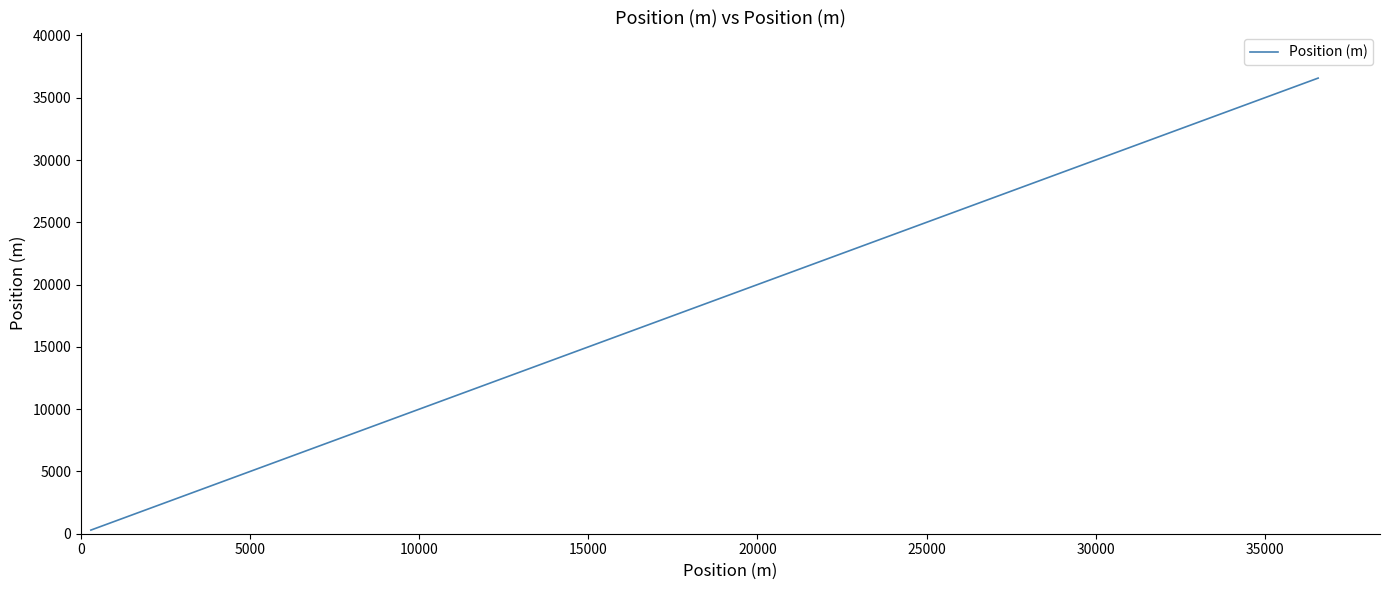

What is the difference between the maximum and minimum values?

36287